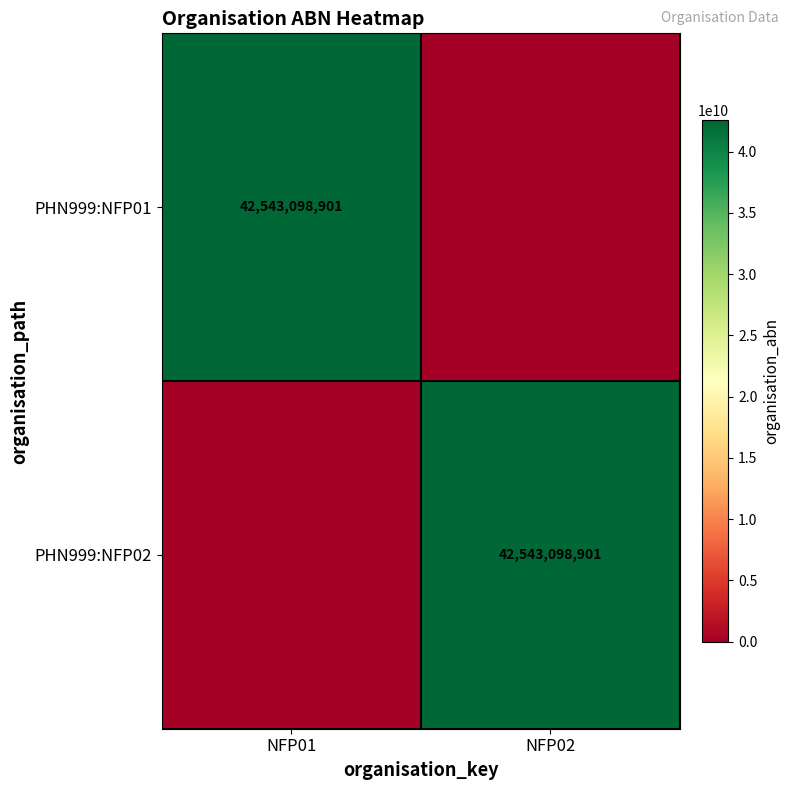

What is the greatest value displayed?

42543098901